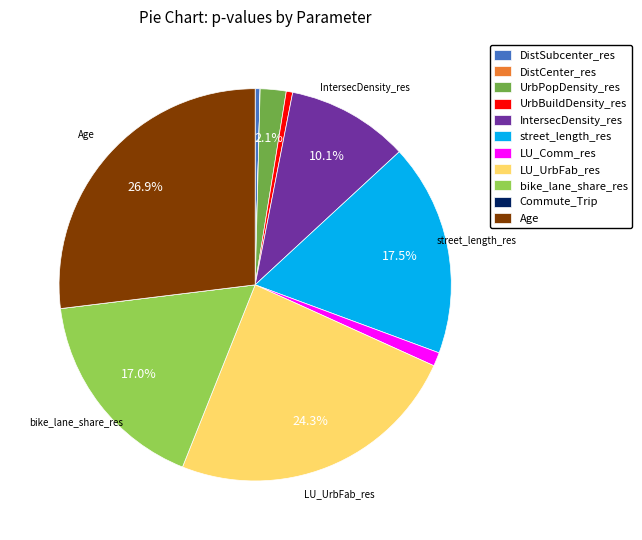

Is there a majority slice in this chart?

No